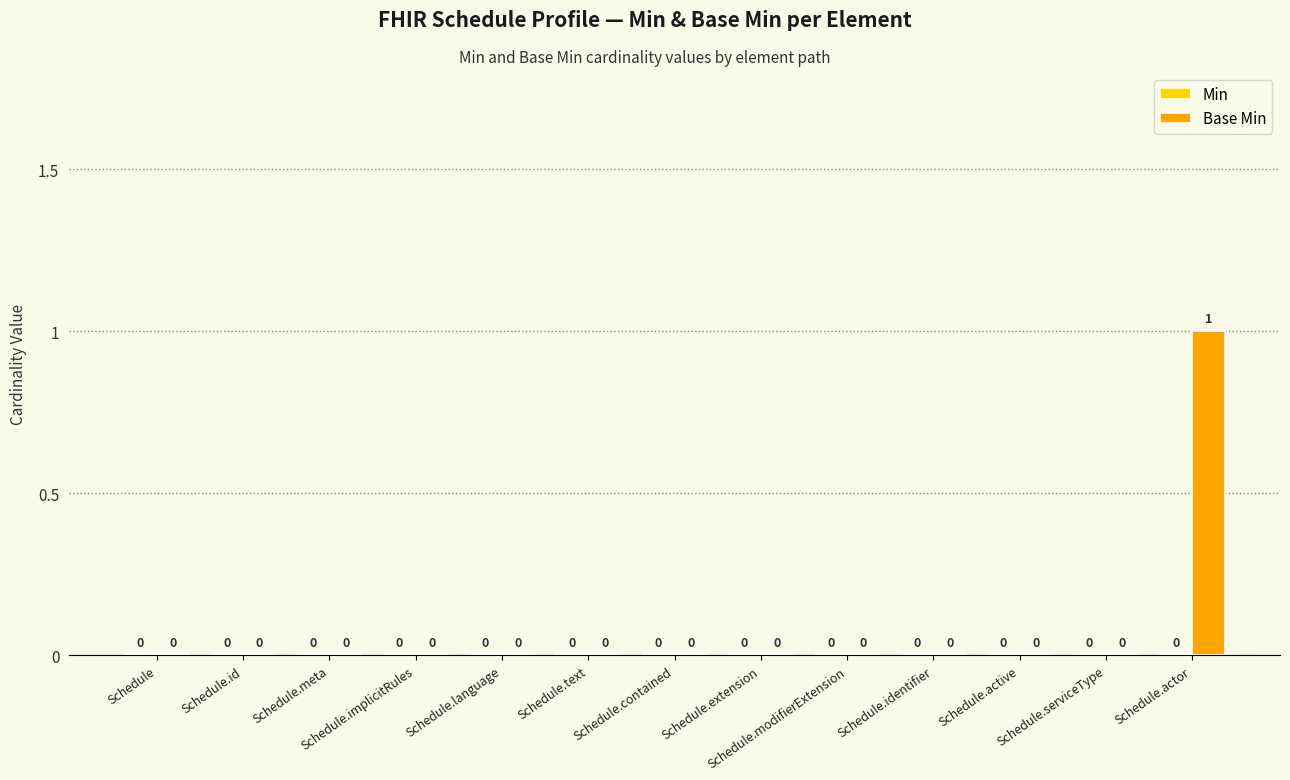

Are the bars grouped side by side (vs. stacked)?

No